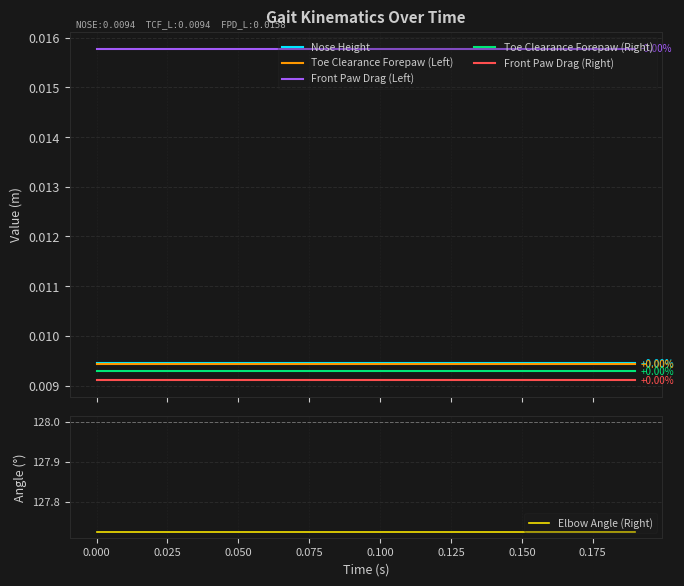

Count the Toe Clearance Forepaw (Left) values in the range 0 to 1.

20